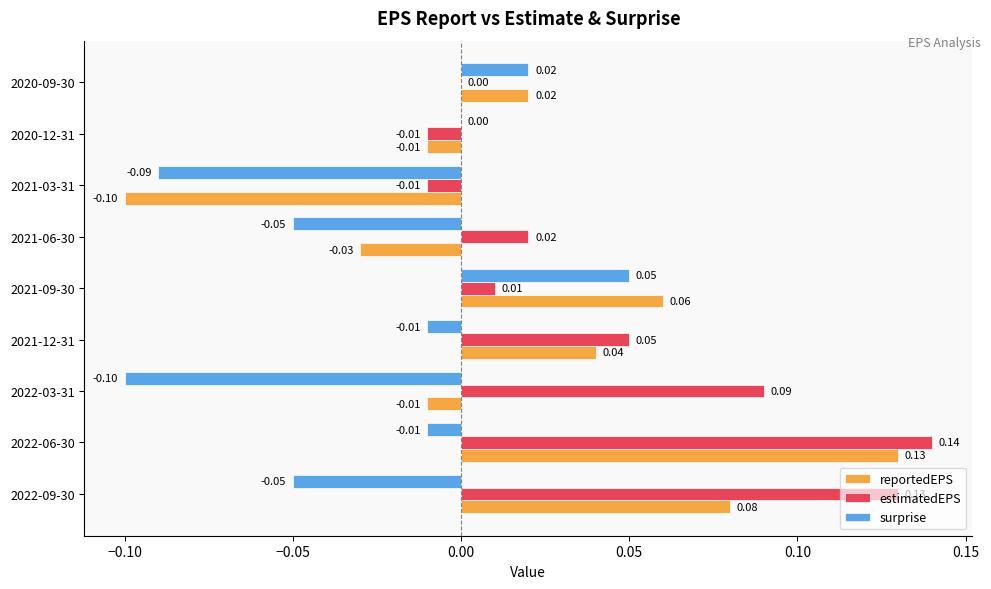

Which series has the largest total across all categories?

estimatedEPS